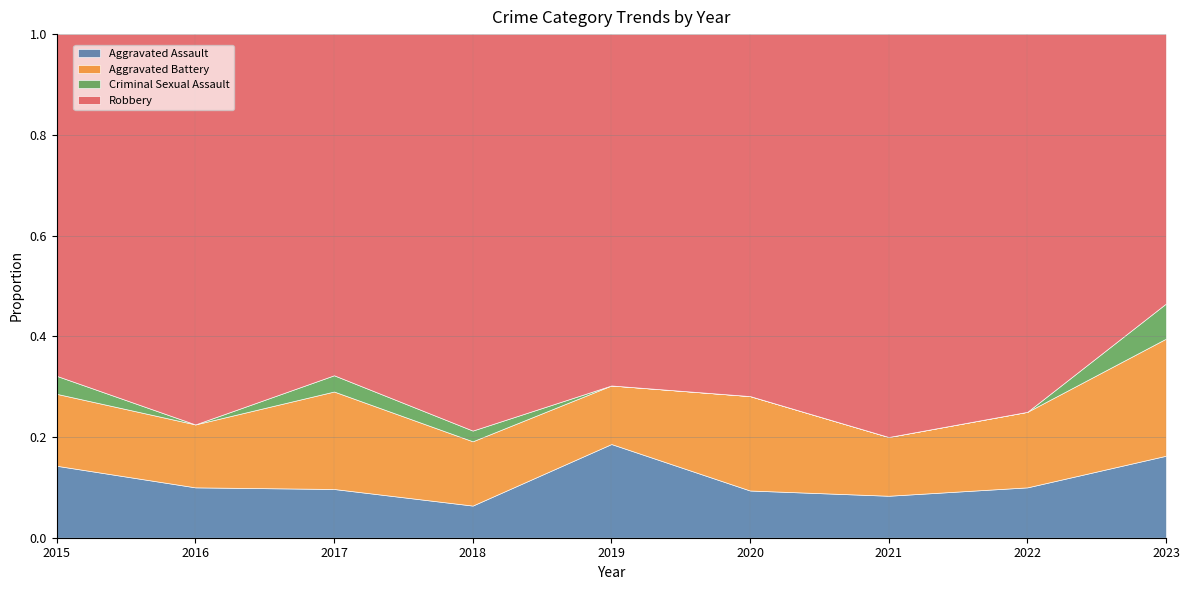

How many interior local valleys does the Robbery series have?

2